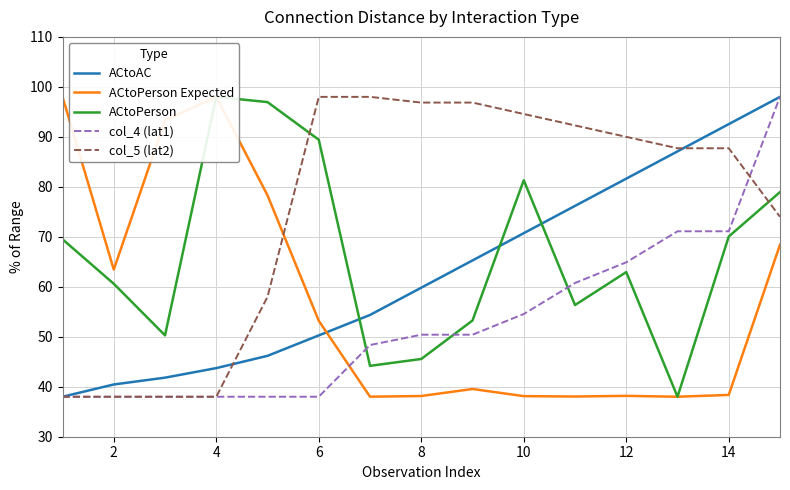

Which series has the largest total across all categories?

col_5 (lat2)